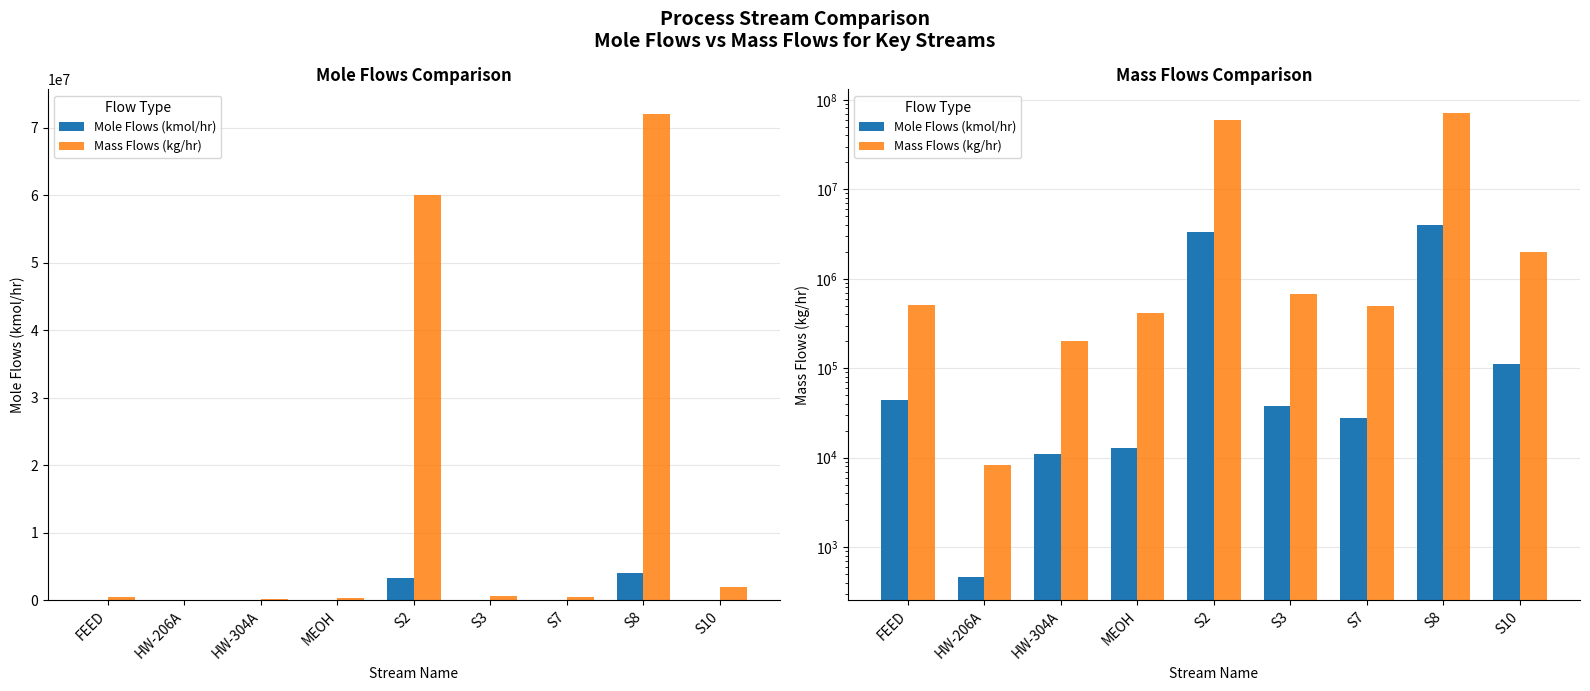

Count the number of data series in this chart.

2